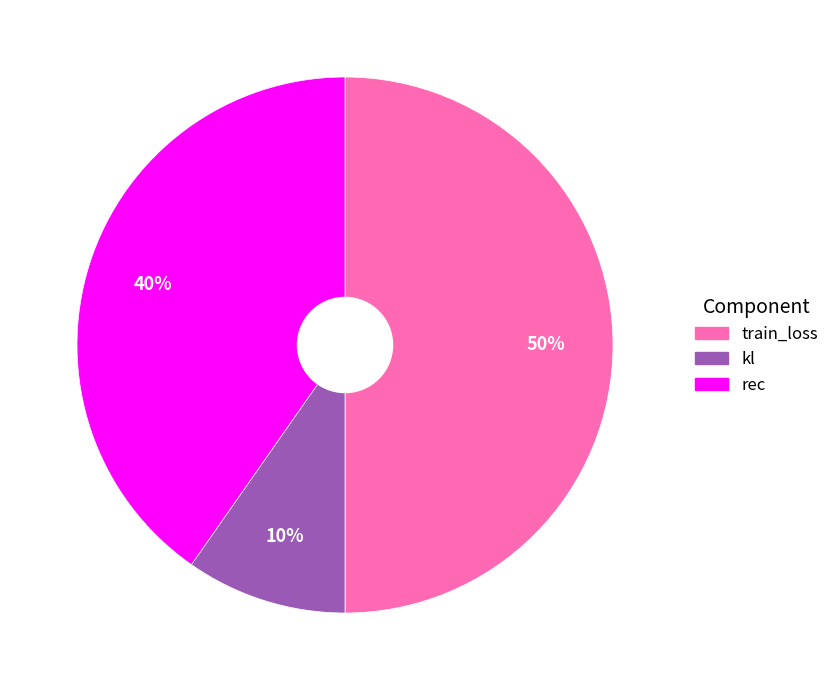

Which has a higher value, train_loss or kl?

train_loss